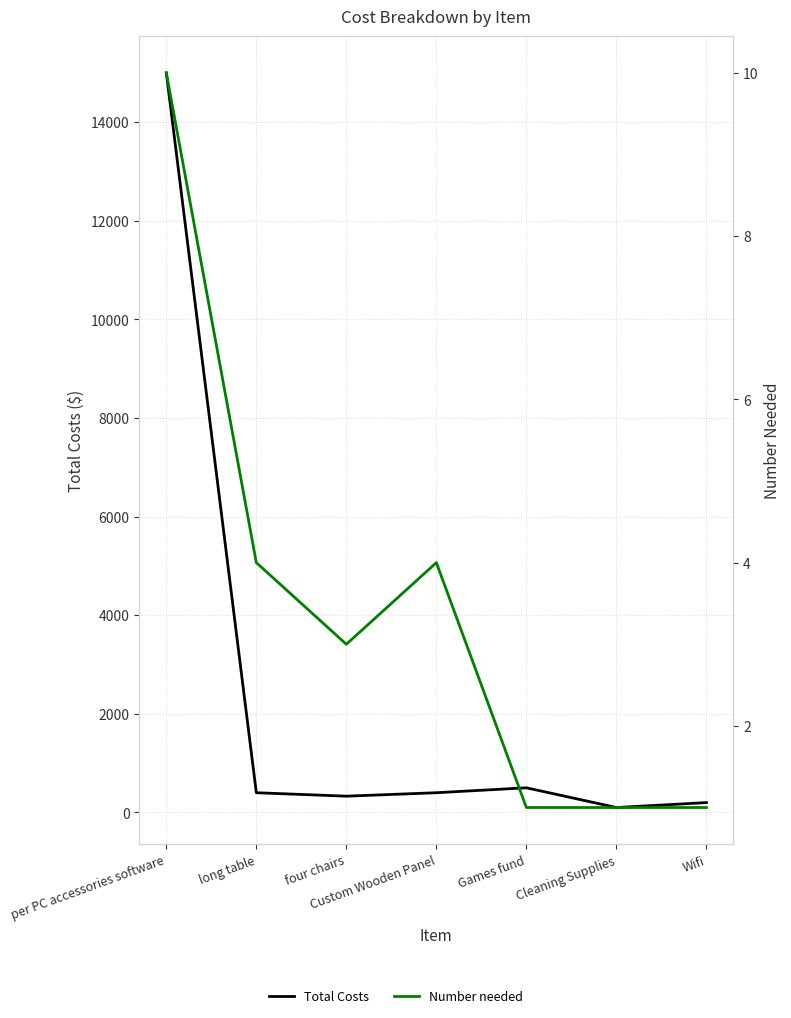

What are all the series names shown in the legend?

Total Costs, Number needed